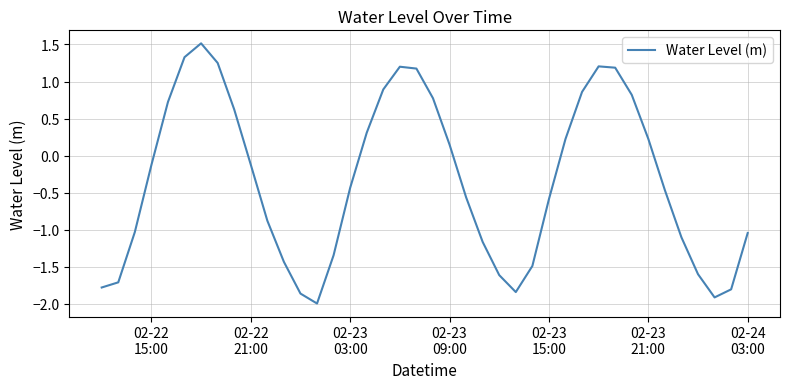

What is the smallest value displayed?

-2.0